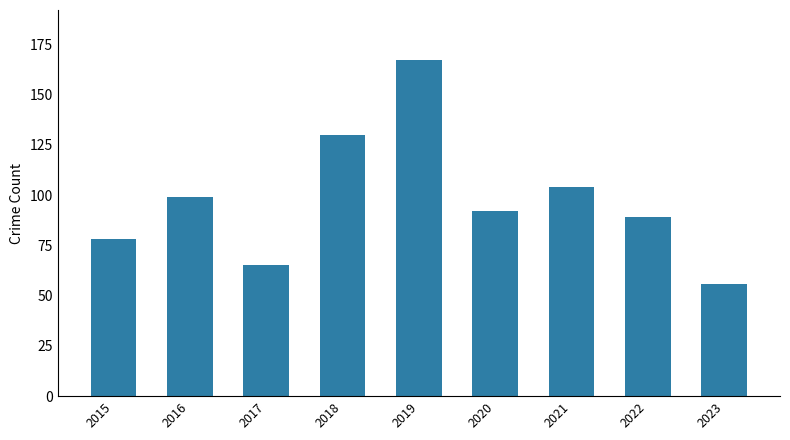

Does the chart contain stacked bars?

No